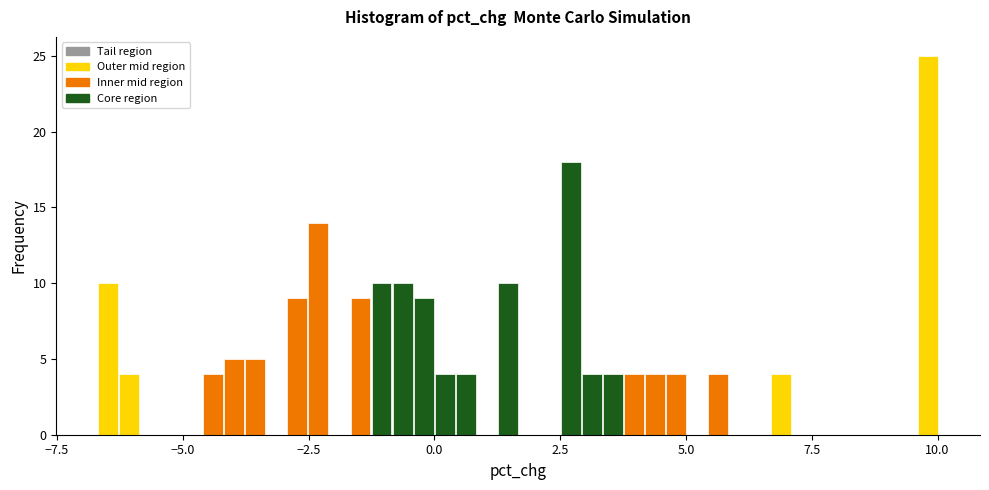

Around what value on the x-axis is the tallest bar? Give the approximate position of its centre, as read against the axis.

10.0